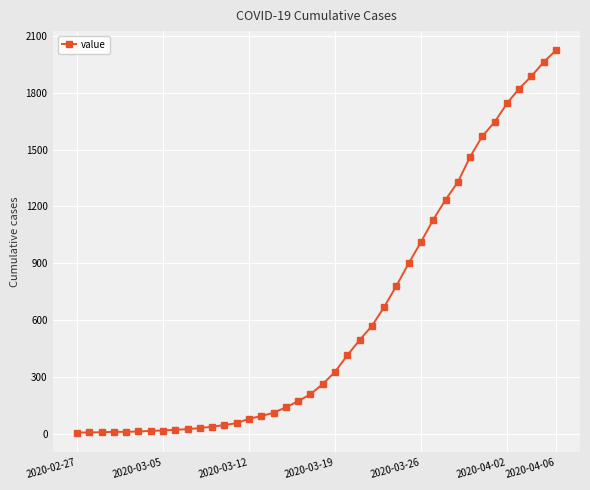

What is the greatest value displayed?

2024